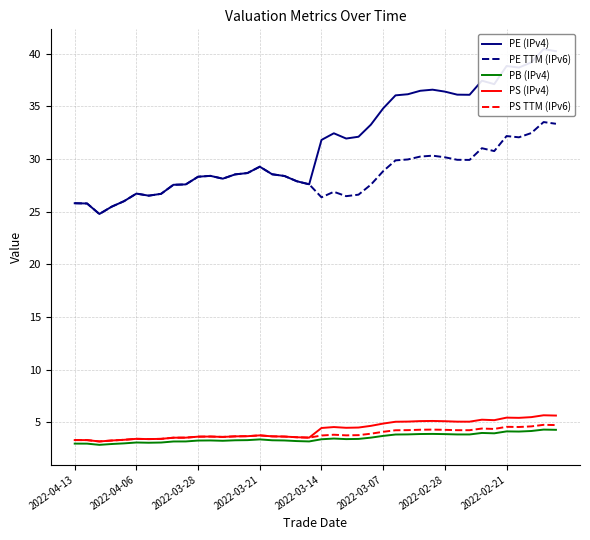

What is the highest value of the PS TTM (IPv6) series?

4.8